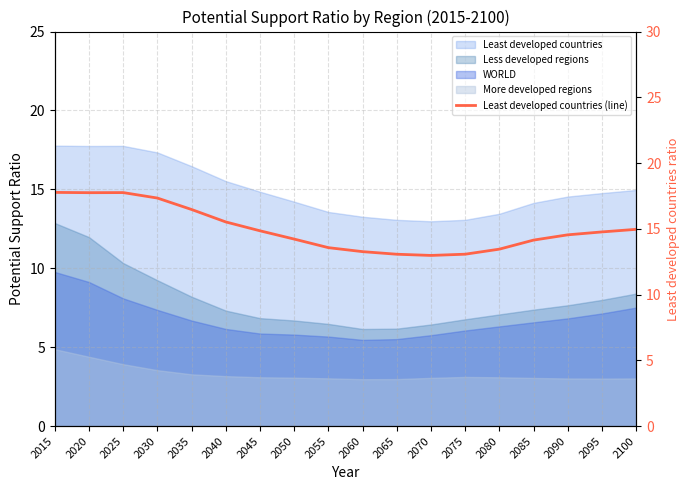

Does the chart have visible grid lines?

Yes